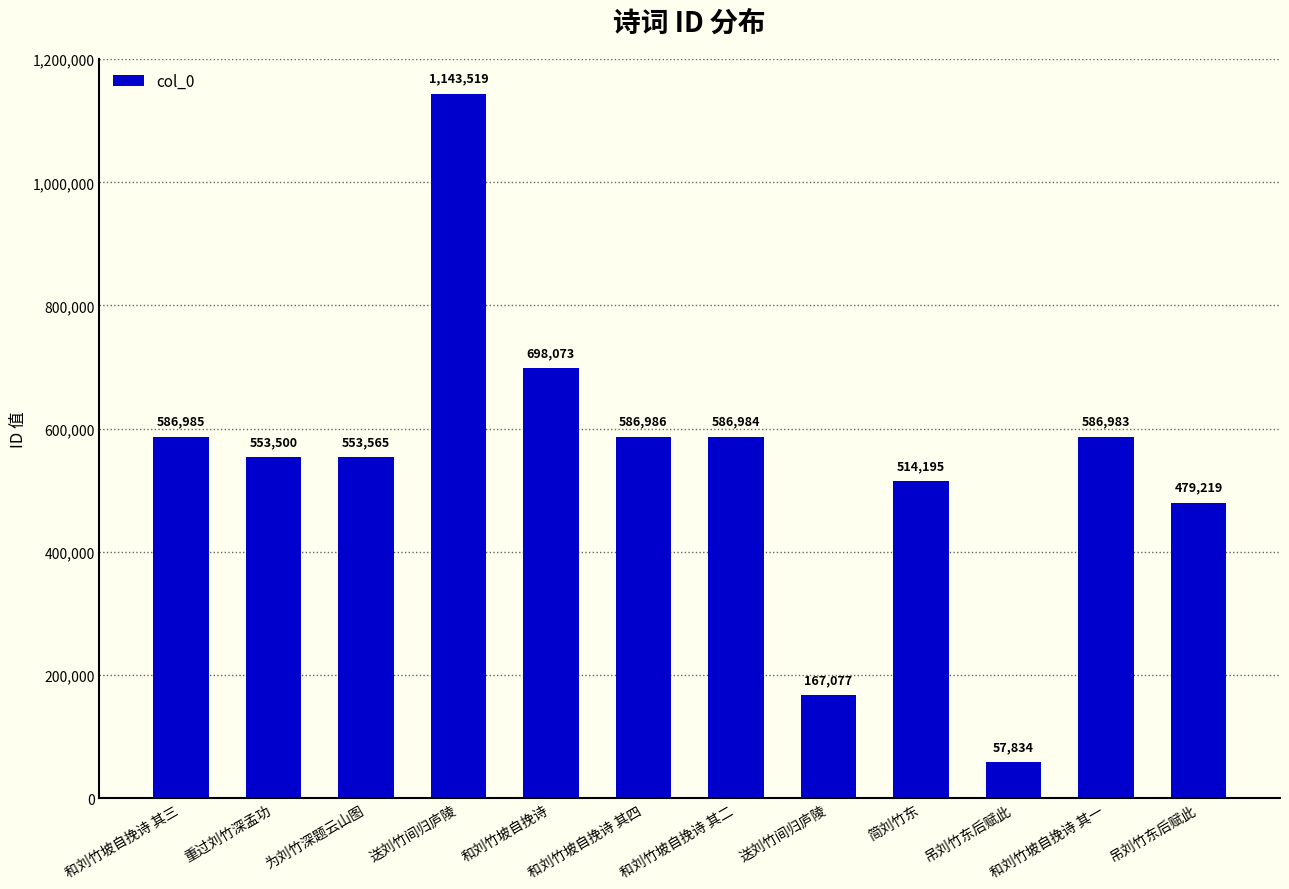

How many data points are less than 586983?

6